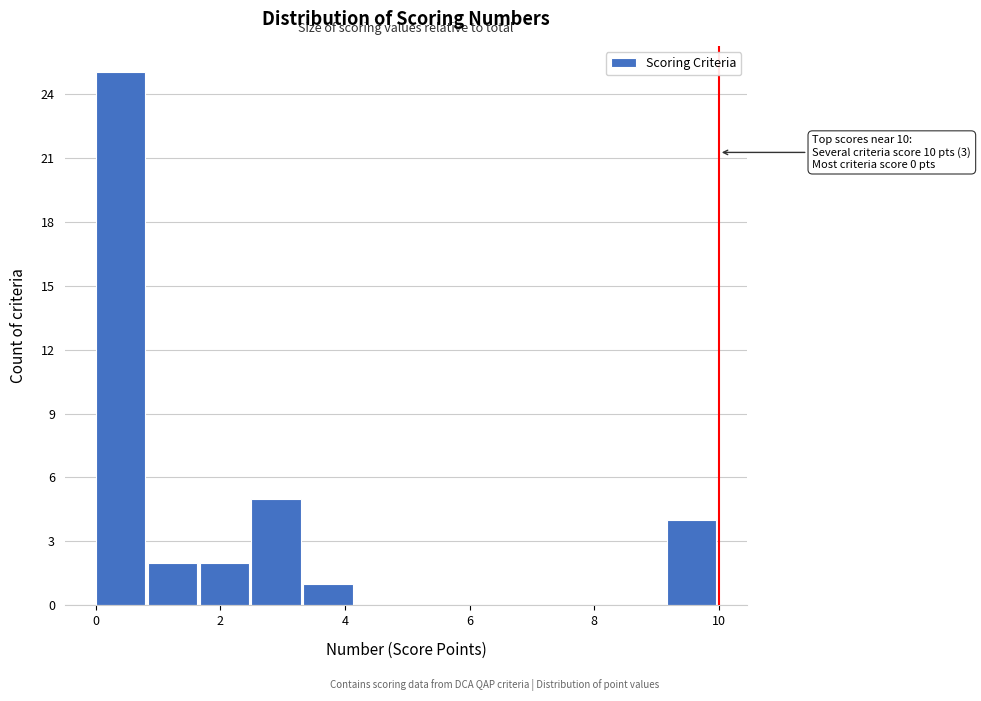

Over which range of the x-axis is the bar tallest?

0.0 to 0.8